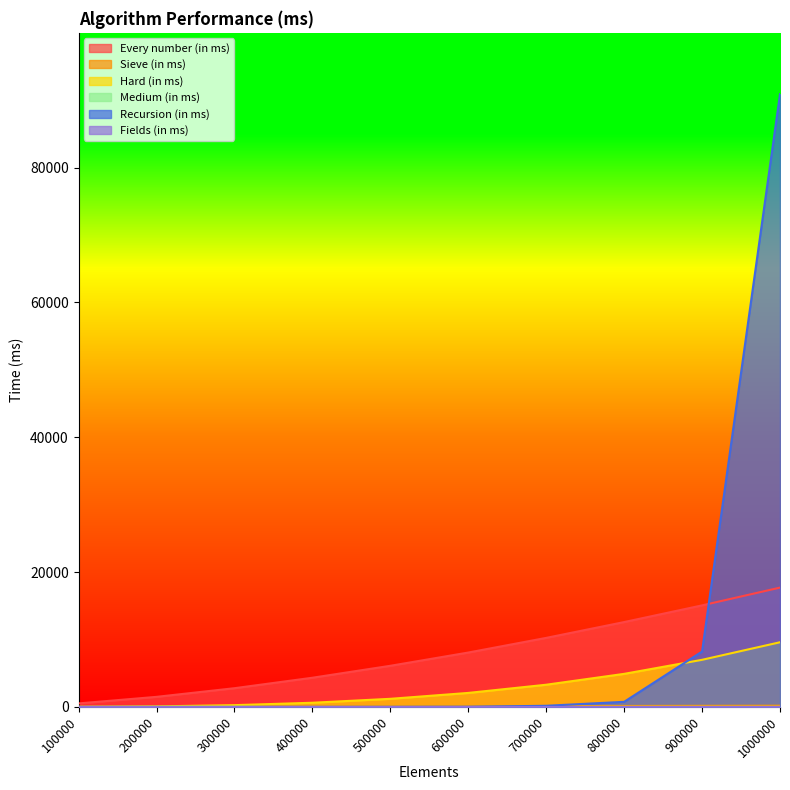

How many data points does each series have?

10